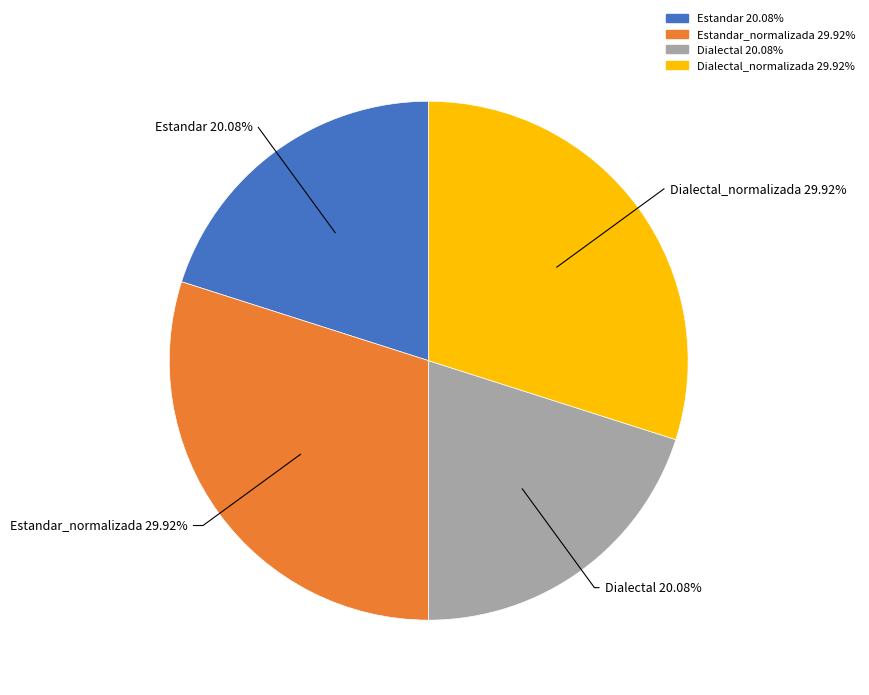

Does any single category account for the majority?

No